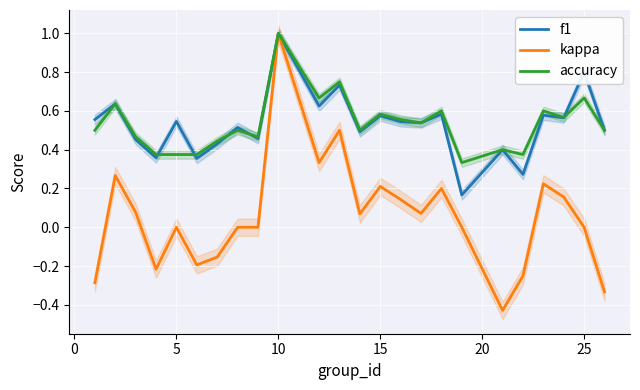

What is the highest value of the accuracy series?

1.0